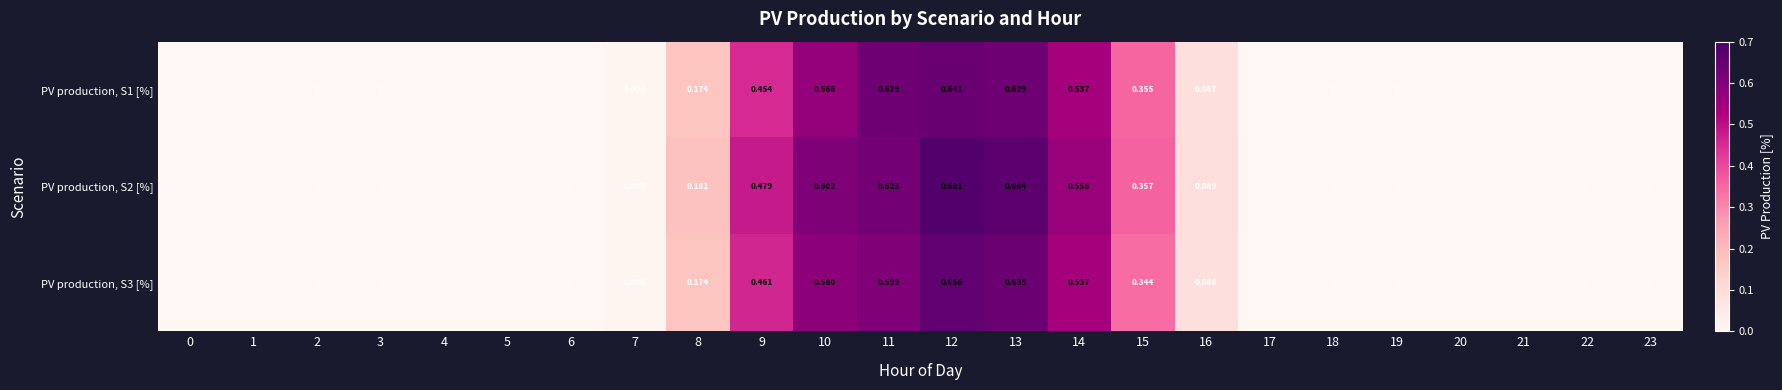

Is the value of PV production, S2 [%] at 12 greater than the value of PV production, S1 [%] at 11?

Yes